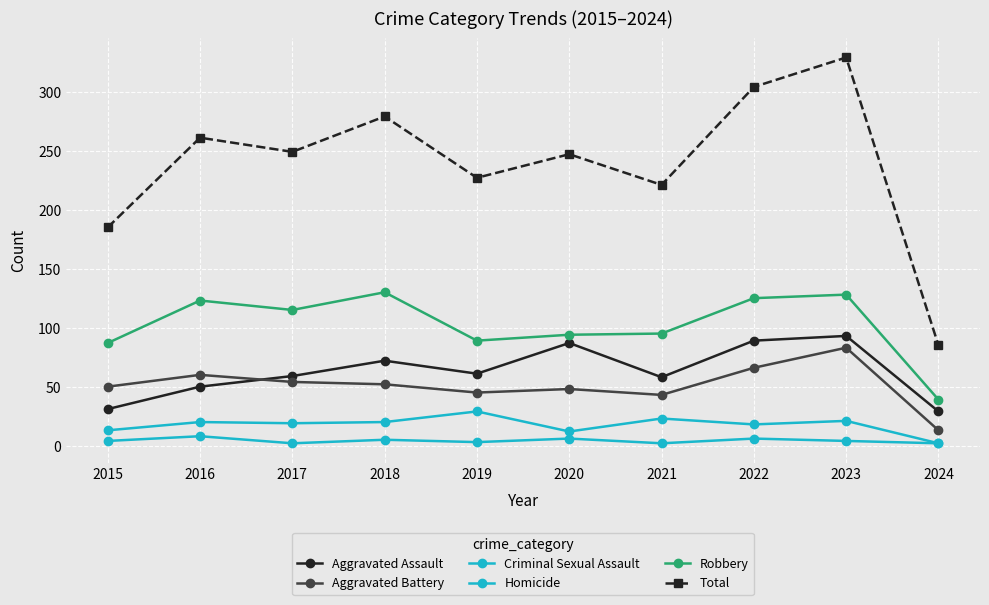

How many categories are shown in the chart?

10